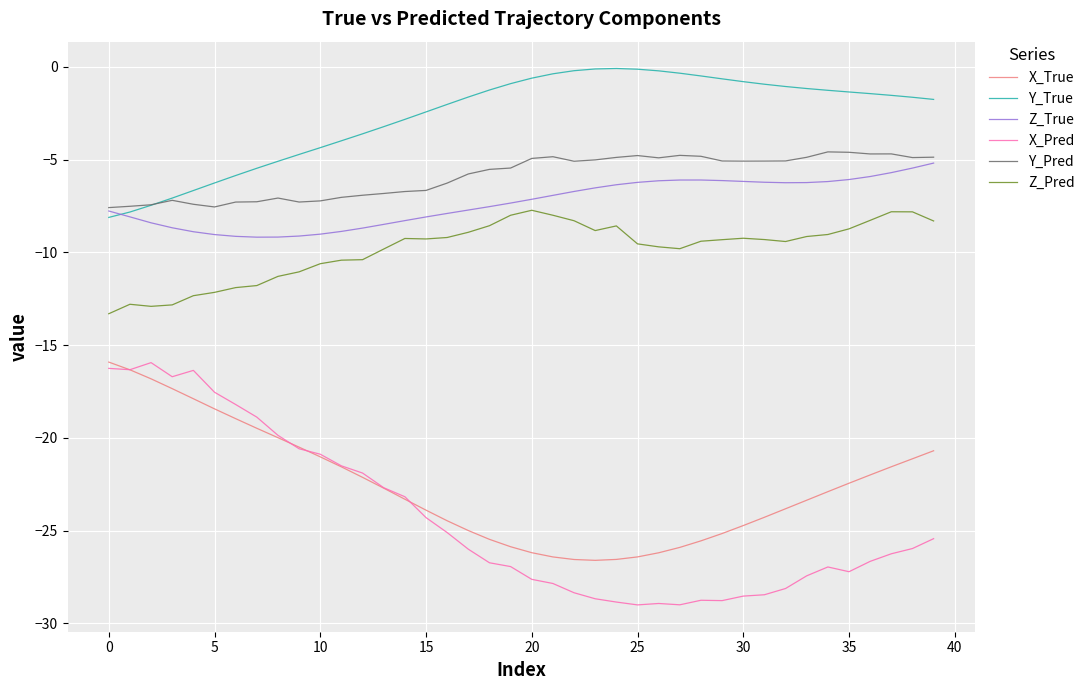

What is the greatest value displayed?

-0.1